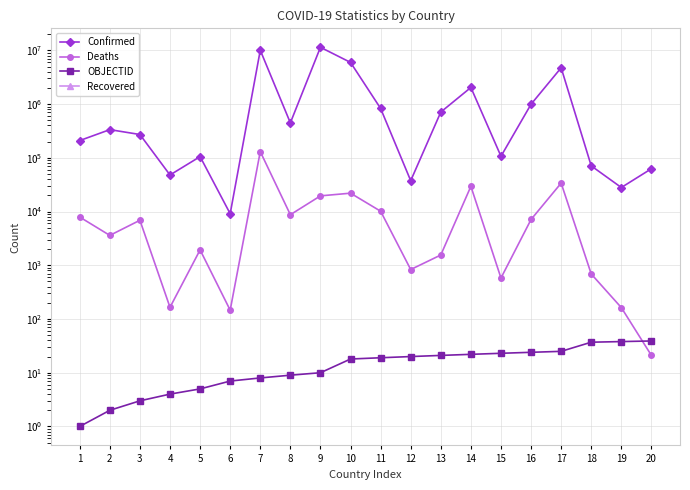

Reading left to right, list all the values displayed in this chart.

Confirmed: 1=209484	2=334457	3=271496	4=47890	5=105288	6=9106	7=10044957	8=447308	9=11401996	10=5961143	11=828825	12=37491	13=710693	14=2037871	15=106798	16=994037	17=4739365	18=70757	19=27999	20=62627
Deaths: 1=7896	2=3598	3=6881	4=165	5=1933	6=146	7=130472	8=8727	9=19578	10=21970	11=10138	12=833	13=1553	14=29445	15=579	16=7118	17=33814	18=688	19=163	20=21
OBJECTID: 1=1	2=2	3=3	4=4	5=5	6=7	7=8	8=9	9=10	10=18	11=19	12=20	13=21	14=22	15=23	16=24	17=25	18=37	19=38	20=39
Recovered: 1=0	2=0	3=0	4=0	5=0	6=0	7=0	8=0	9=0	10=0	11=0	12=0	13=0	14=0	15=0	16=0	17=0	18=0	19=0	20=0